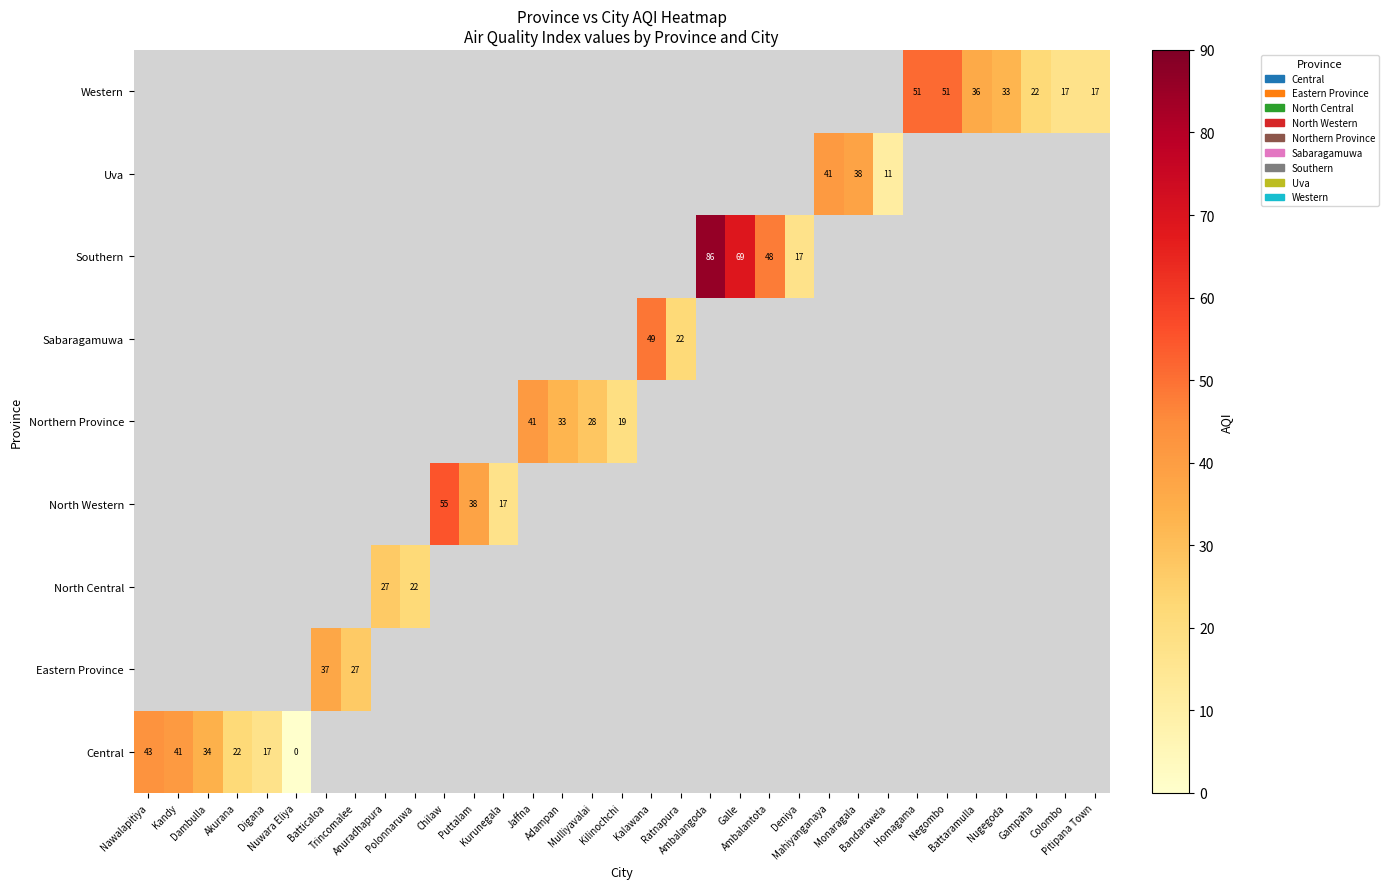

What is the maximum value shown in the chart?

86.0